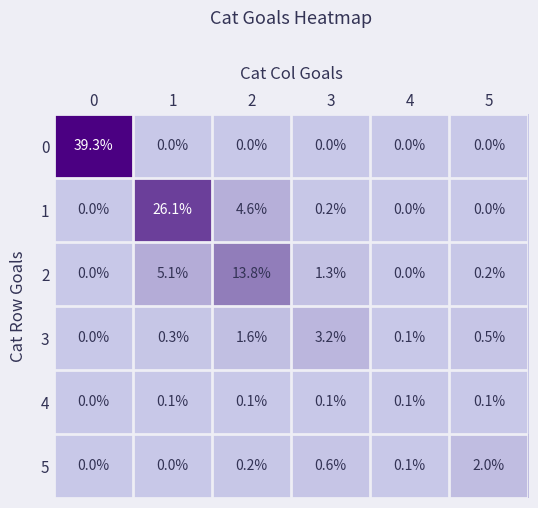

Rank the series by their maximum value, from lowest to highest.

4, 5, 3, 2, 1, 0